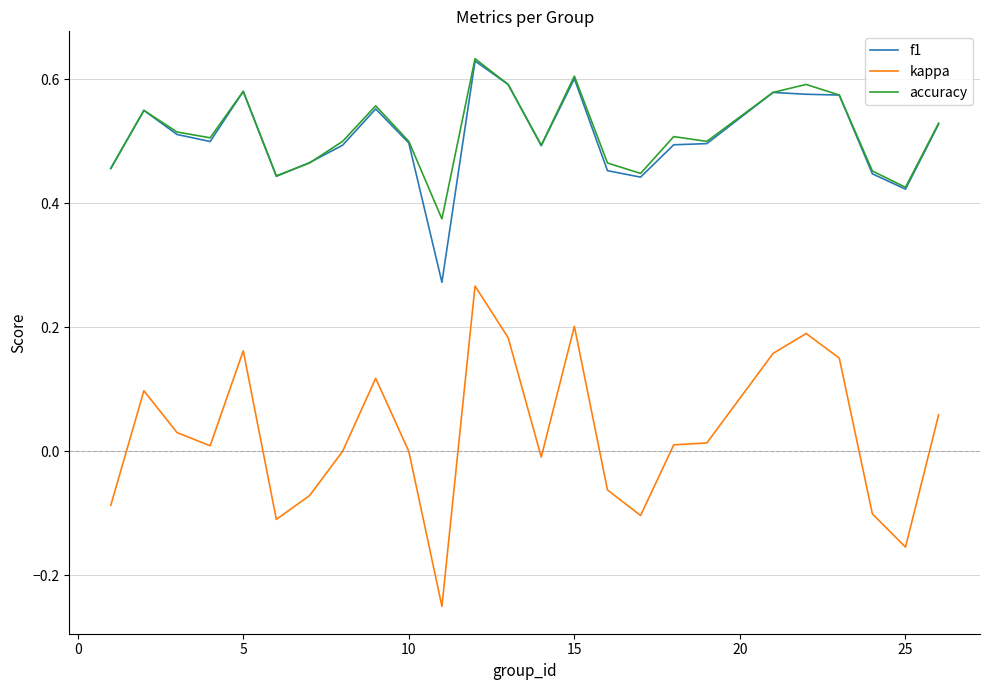

How many distinct data groups are displayed?

3